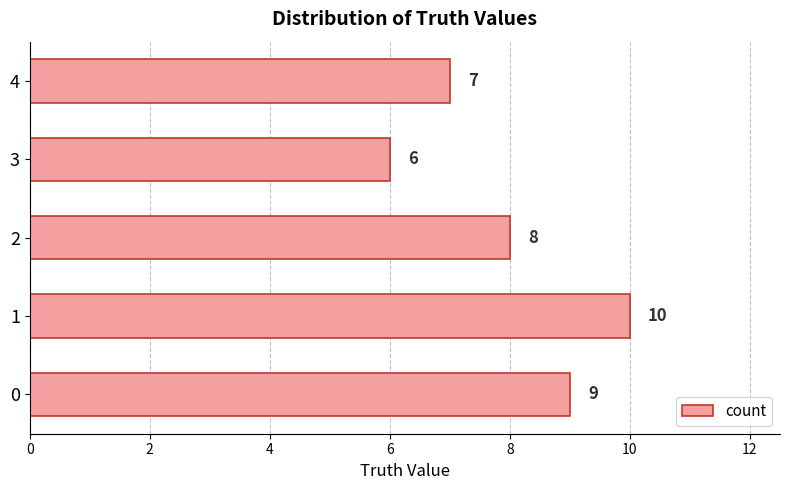

Reading bottom to top, what are all the values shown in this chart?

0=9	1=10	2=8	3=6	4=7